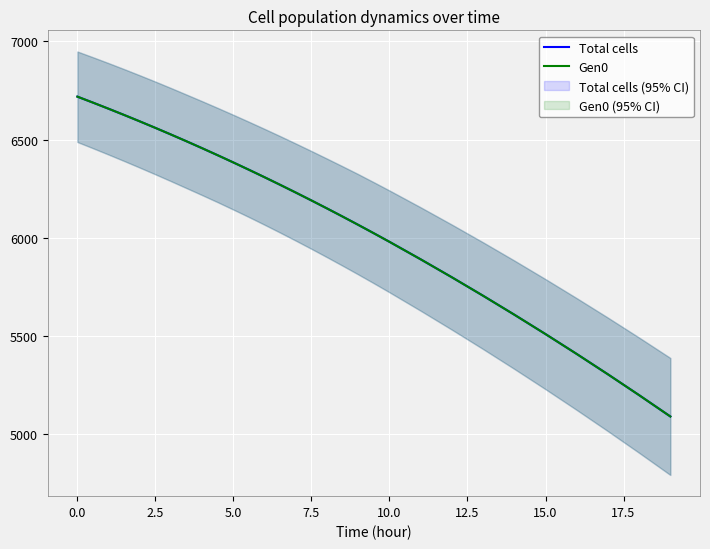

What is the minimum value for Total cells?

5087.8